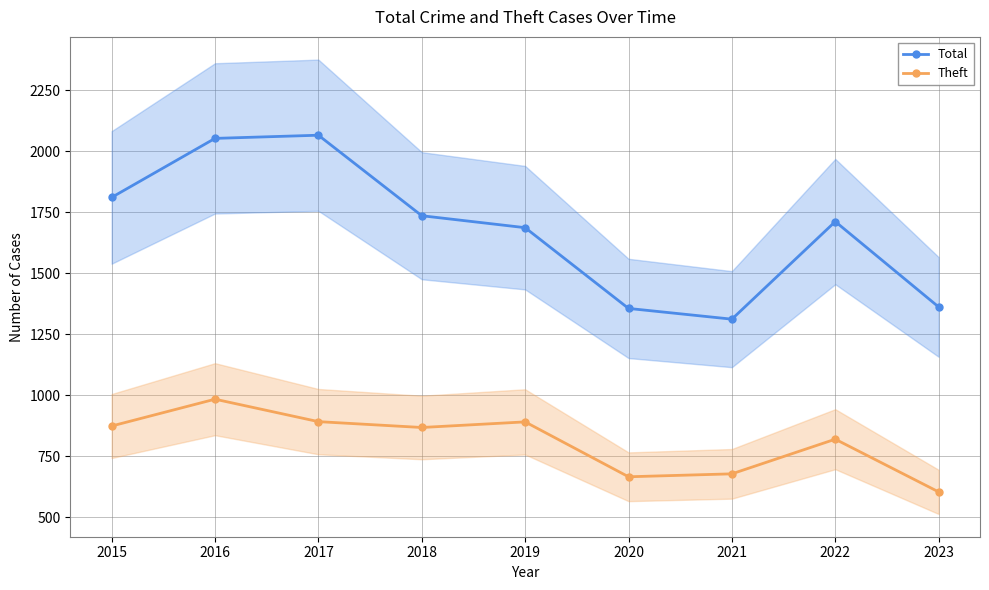

What is the sum of all Total values?

15095